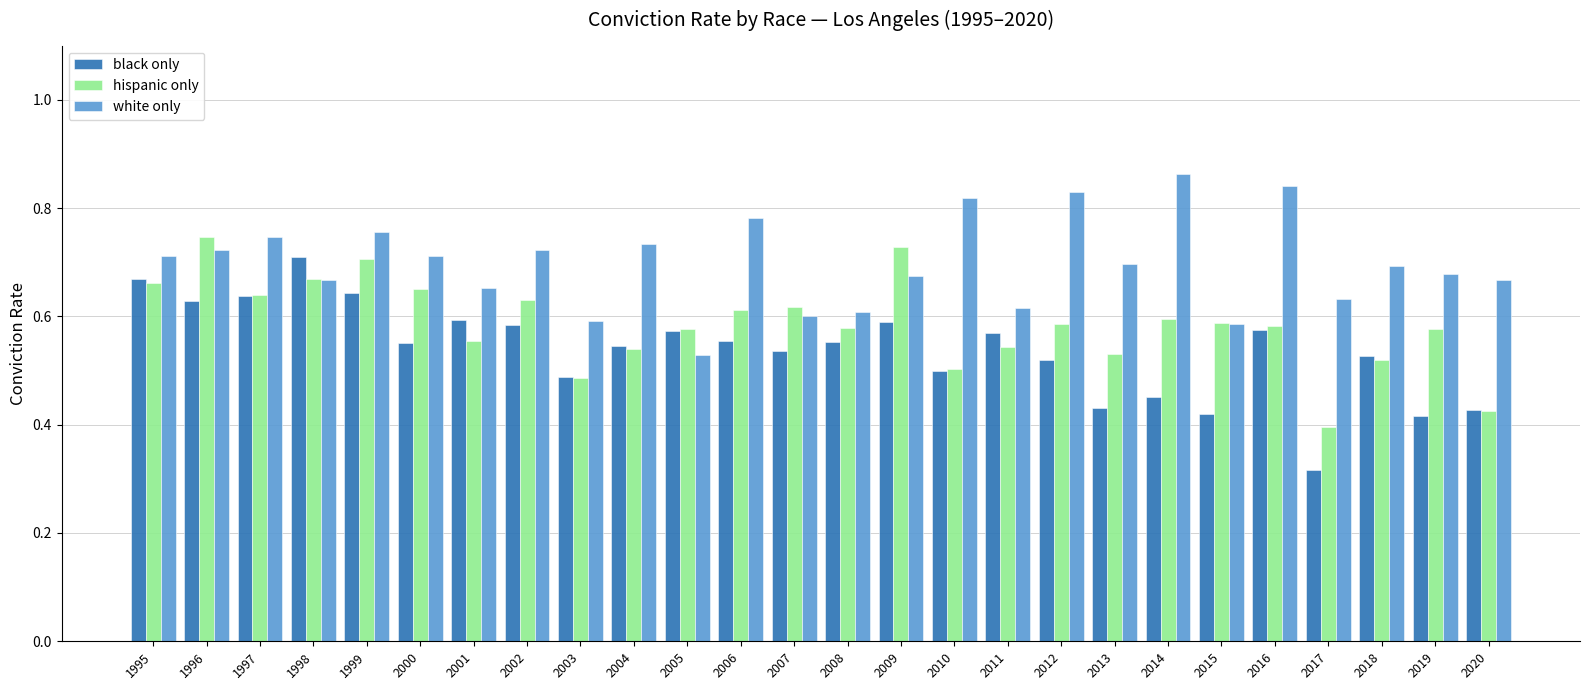

At which label does white only reach its peak?

2014